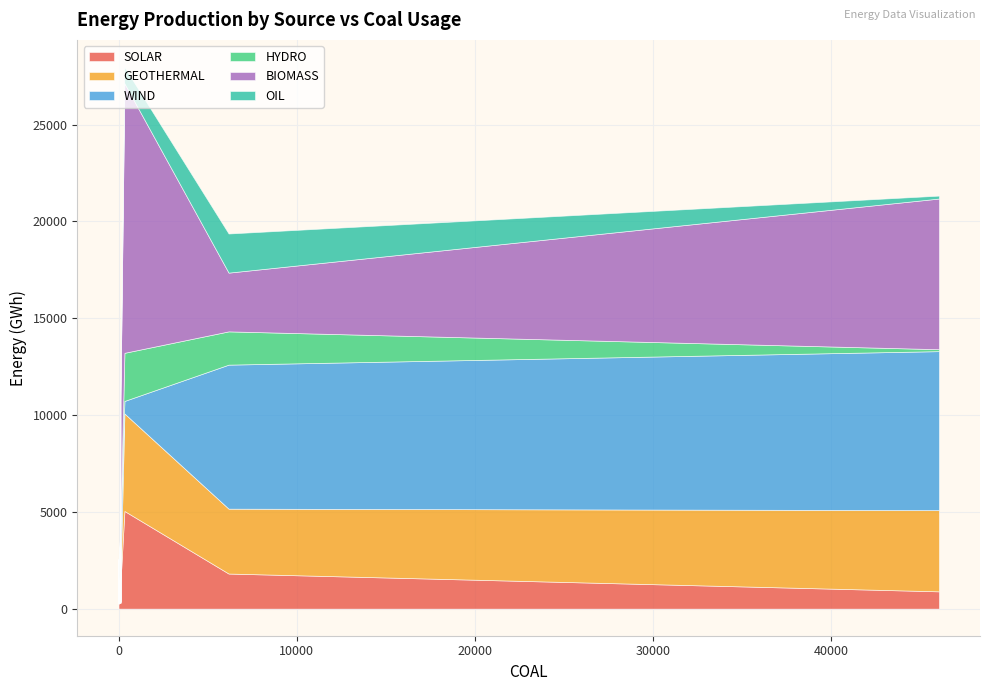

True or false: BIOMASS has a value of 35.9 at Algeria.

False